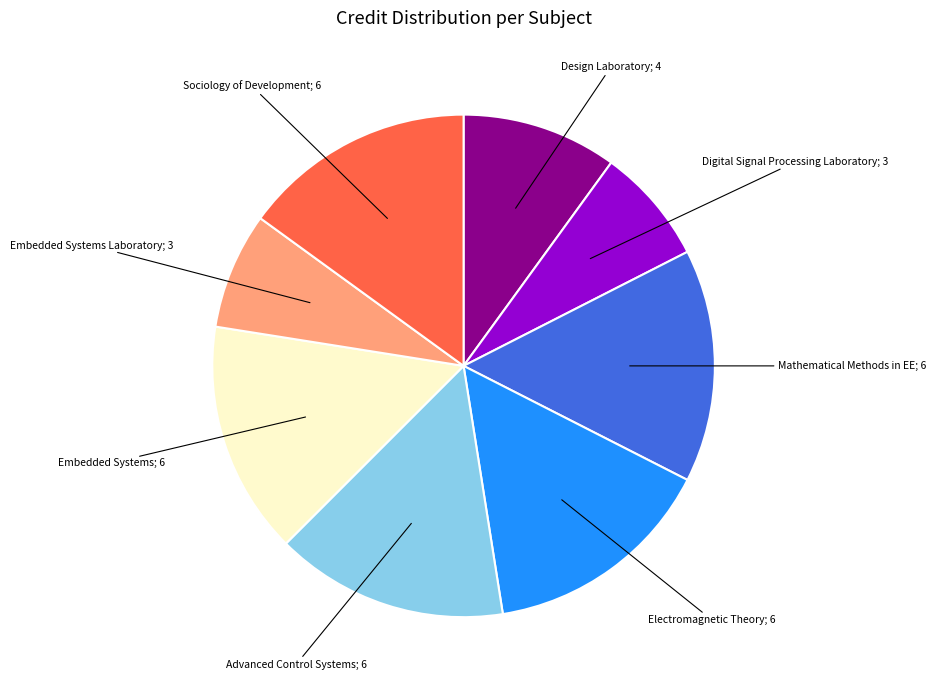

Is there a majority slice in this chart?

No